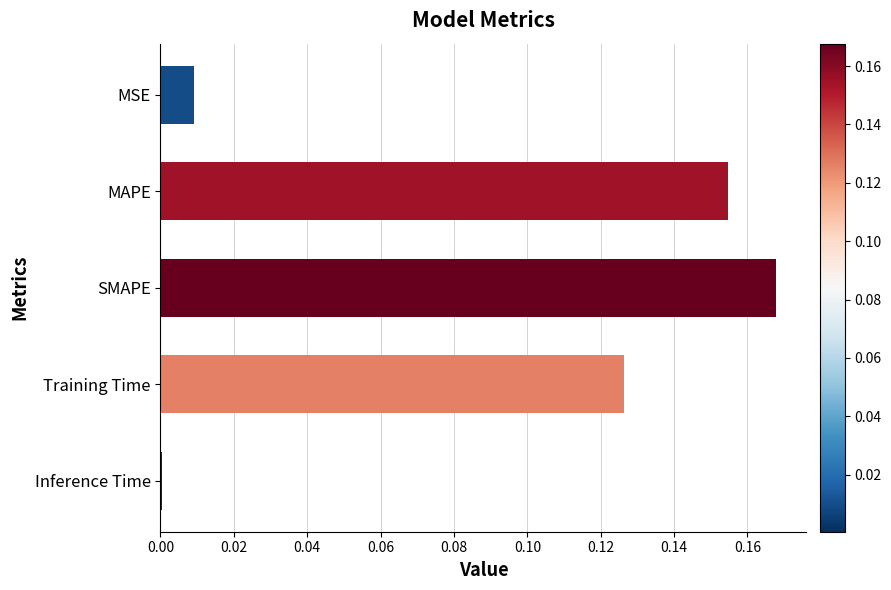

Is it true that the value at Inference Time is 0.0?

True